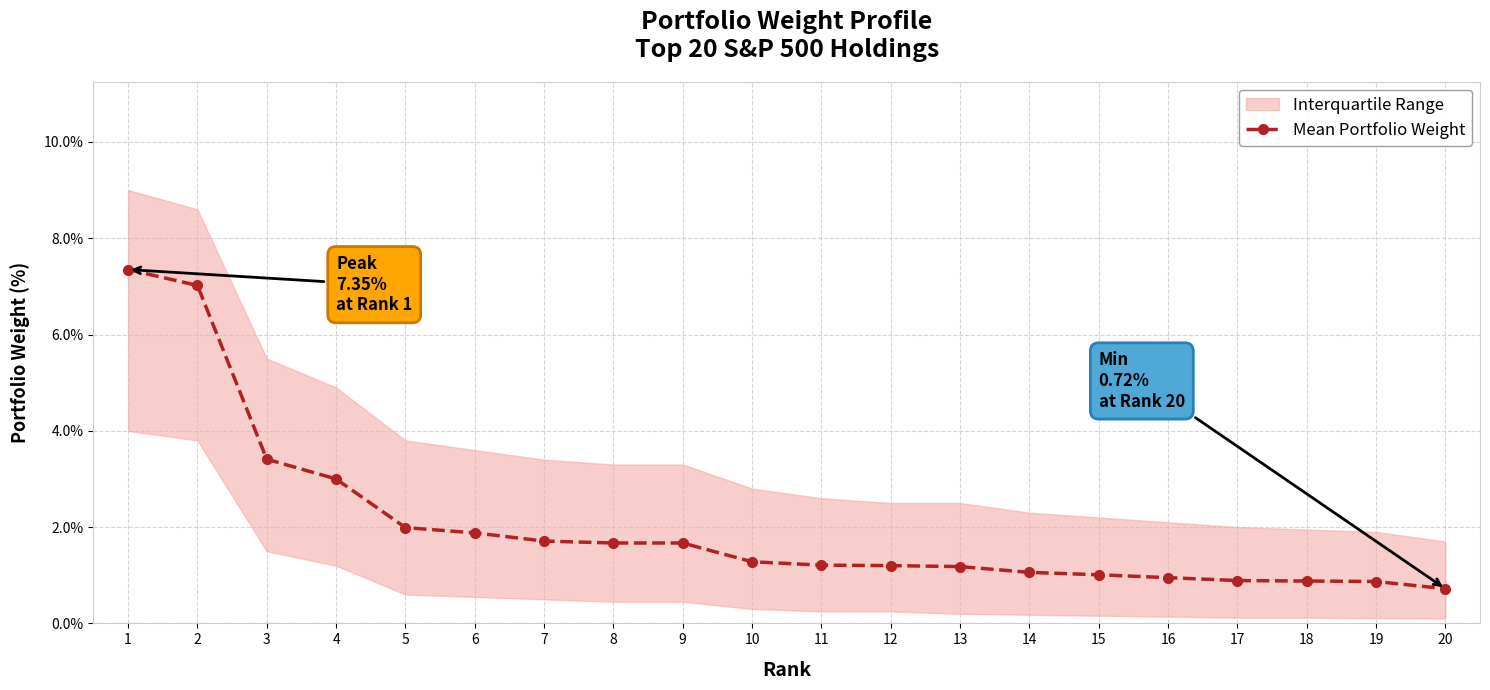

Rank the categories by value from lowest to highest.

20, 19, 18, 17, 16, 15, 14, 13, 12, 11, 10, 8, 9, 7, 6, 5, 4, 3, 2, 1